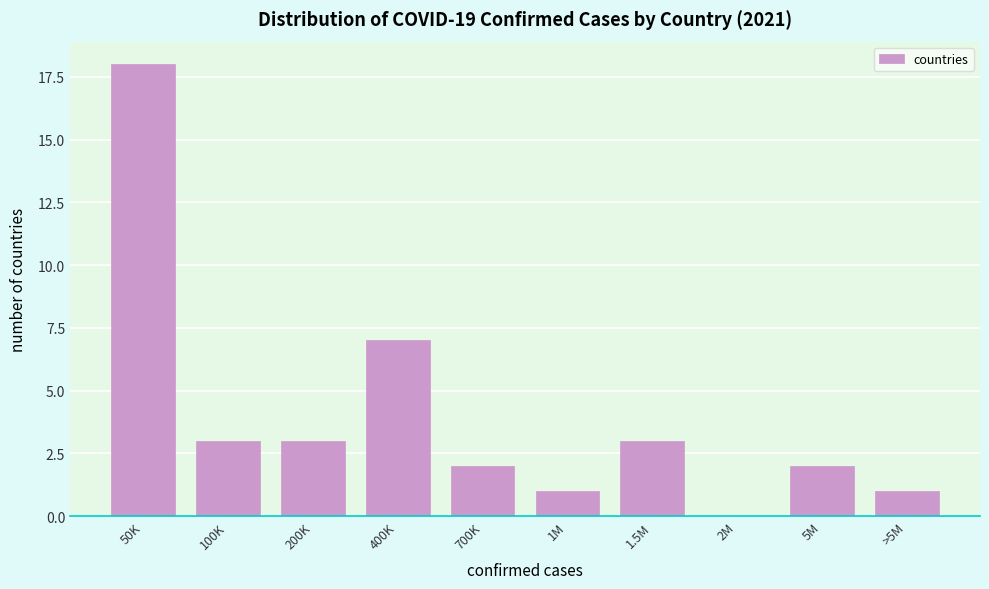

Reading left to right, extract all data points from this chart.

50K=18	100K=3	200K=3	400K=7	700K=2	1M=1	1.5M=3	2M=0	5M=2	>5M=1